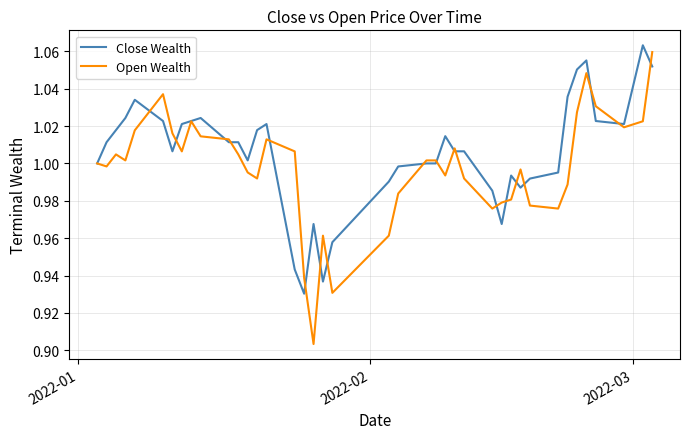

List the series in order of their overall mean, lowest first.

Open Wealth, Close Wealth